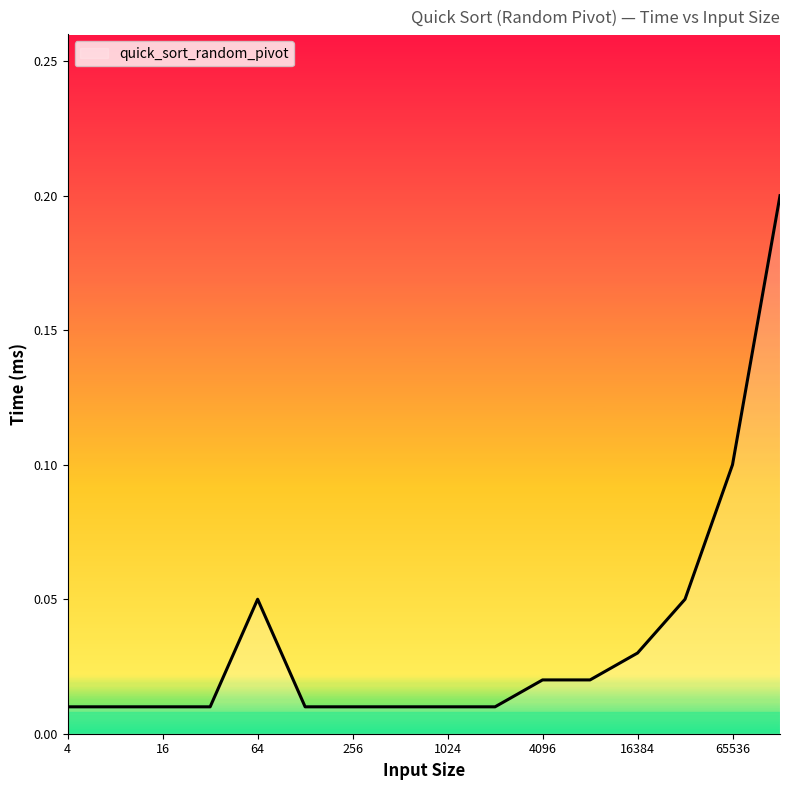

Does the chart display data point markers on the line(s)?

No